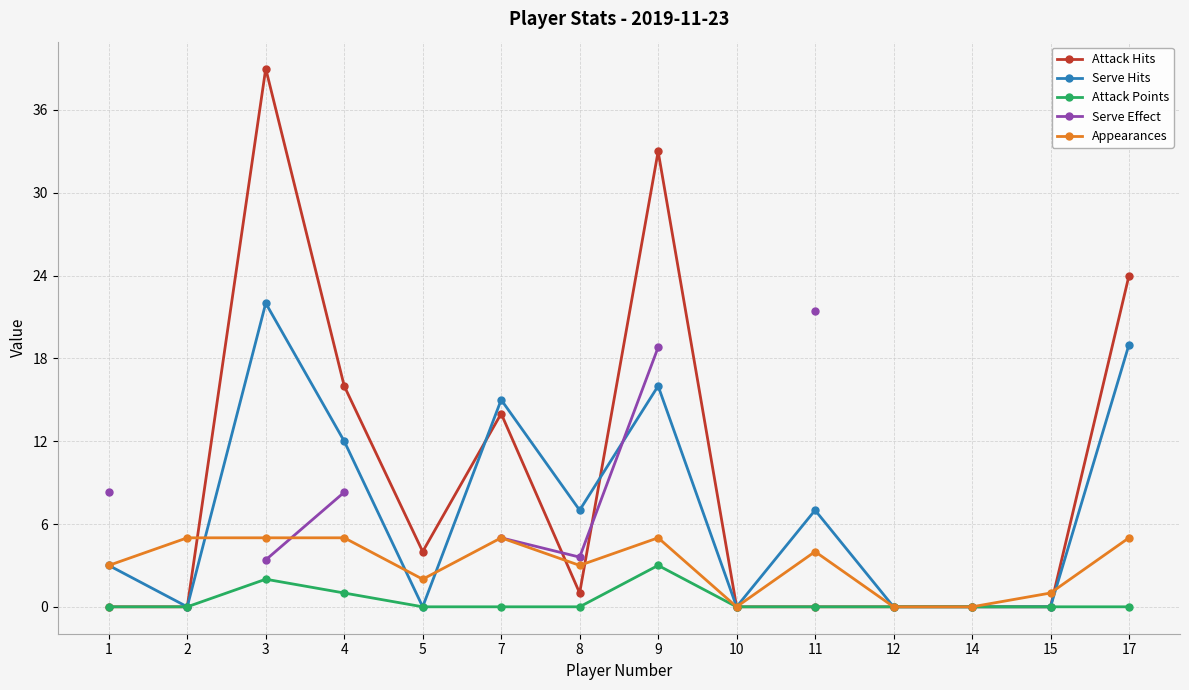

In Appearances, how many points are higher than both neighbors (excluding endpoints)?

3